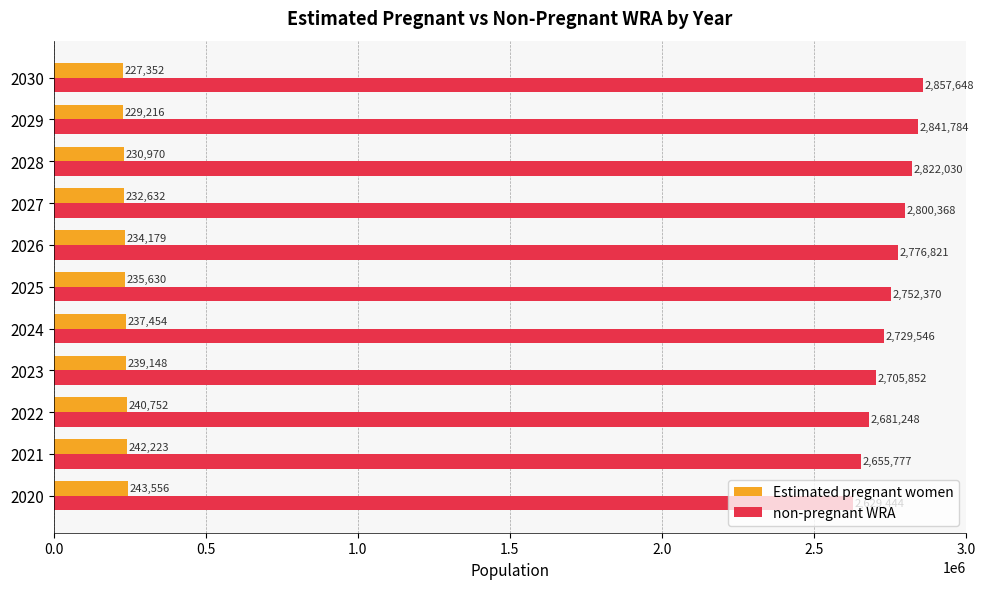

Where is non-pregnant WRA nearest to the value 2743546?

2025